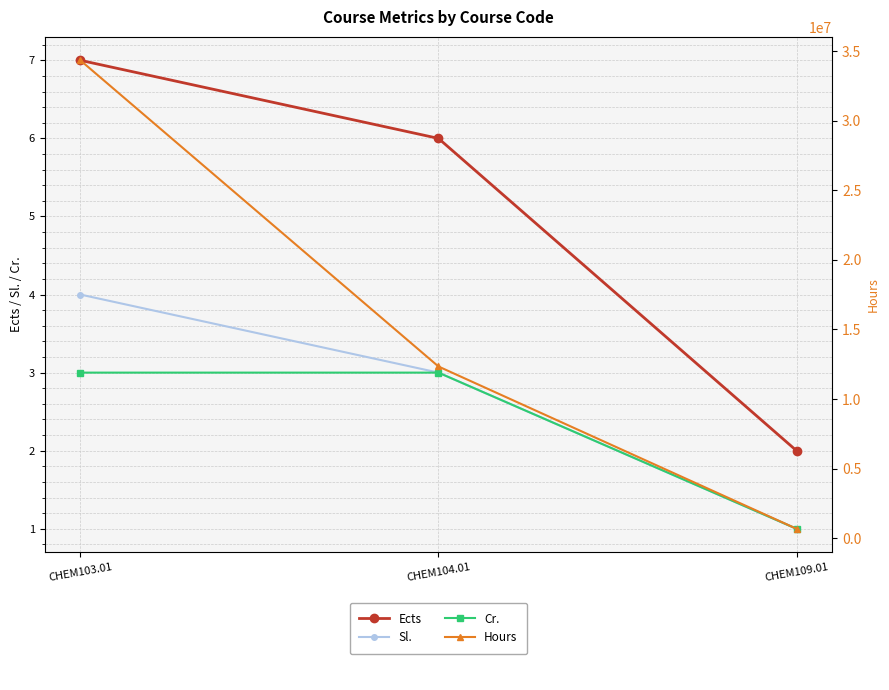

True or false: Ects has a value of 2 at CHEM109.01.

True